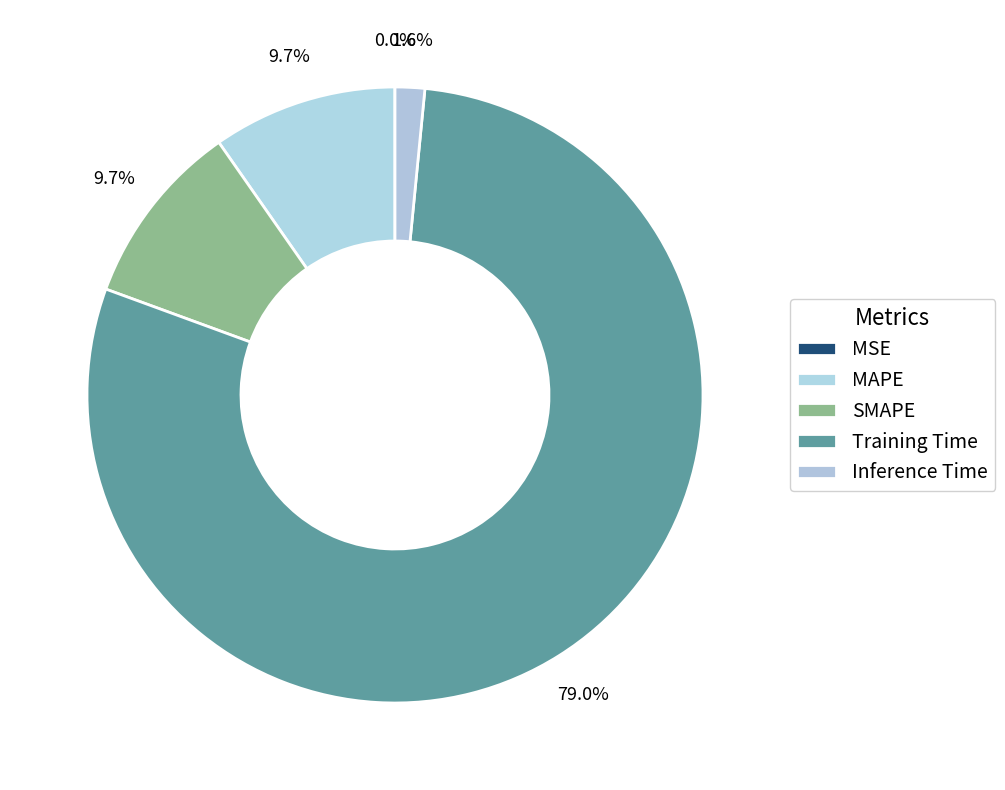

Which category has the biggest portion of the pie?

Training Time